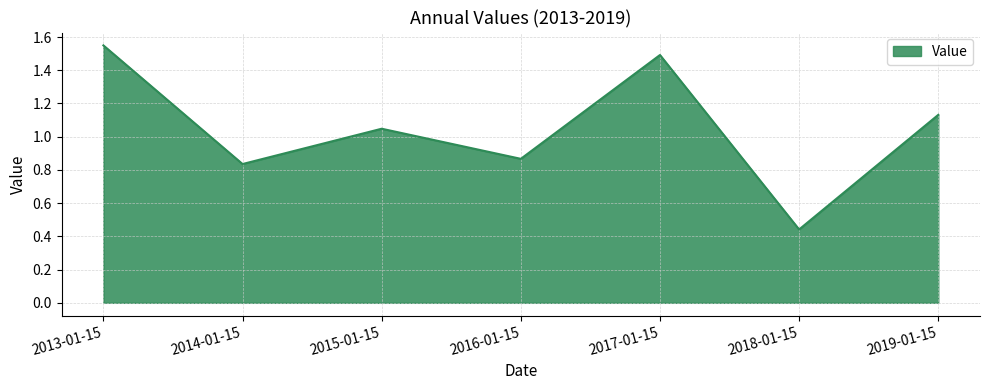

The value at 2017-01-15 is 0.9. True or false?

False